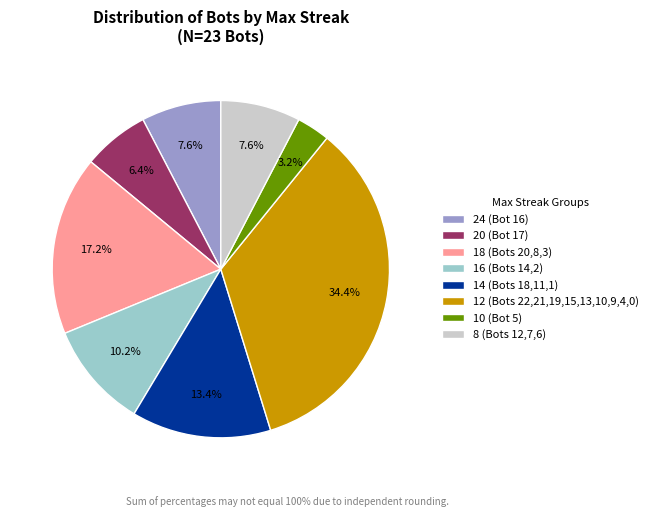

True or false: 8 (Bots 12,7,6) accounts for 1% of the total.

False